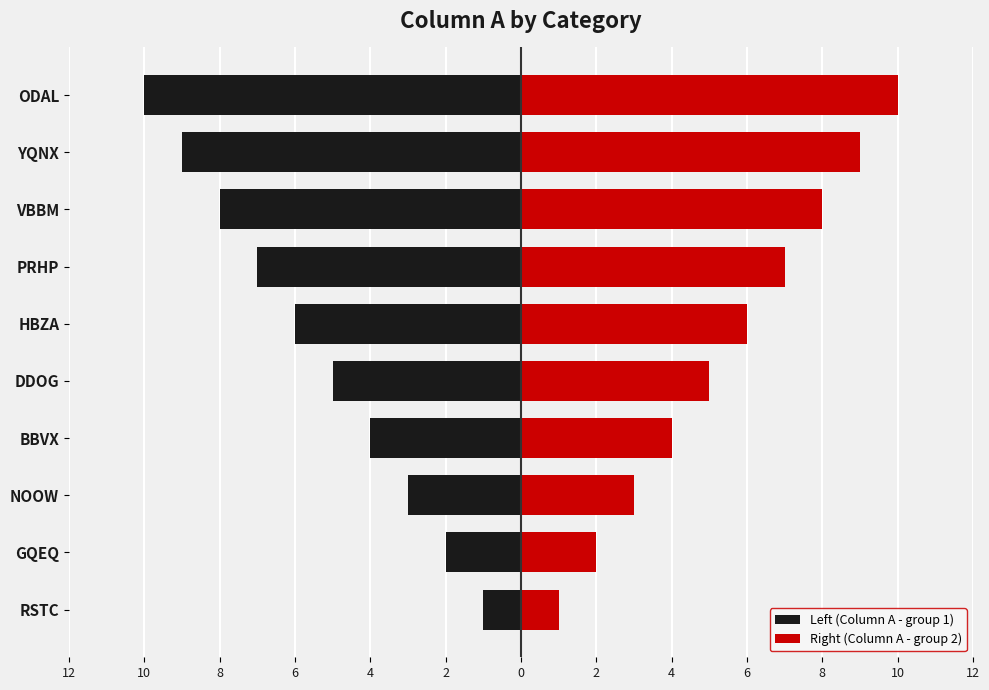

Which series has the largest total across all categories?

Right (Column A - group 2)